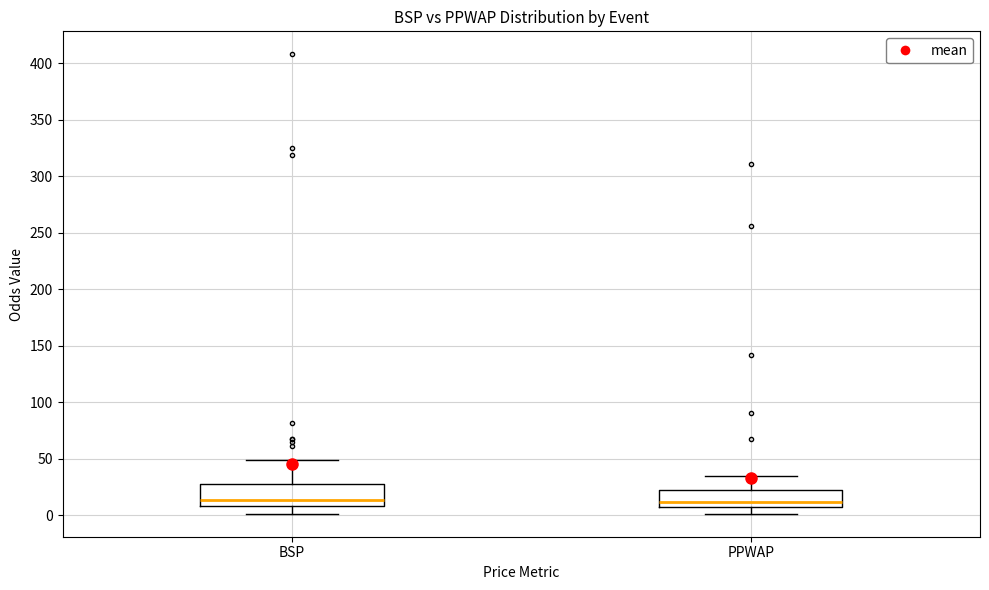

Reading left to right, read every box against the y-axis: the position of its median line, the range the box covers, and the ends of its whiskers. The values are not printed on the chart, so give them approximately, as read against the axis.

BSP: median 15, box 10 to 25, whiskers 0 to 50
PPWAP: median 10, box 5 to 20, whiskers 0 to 35